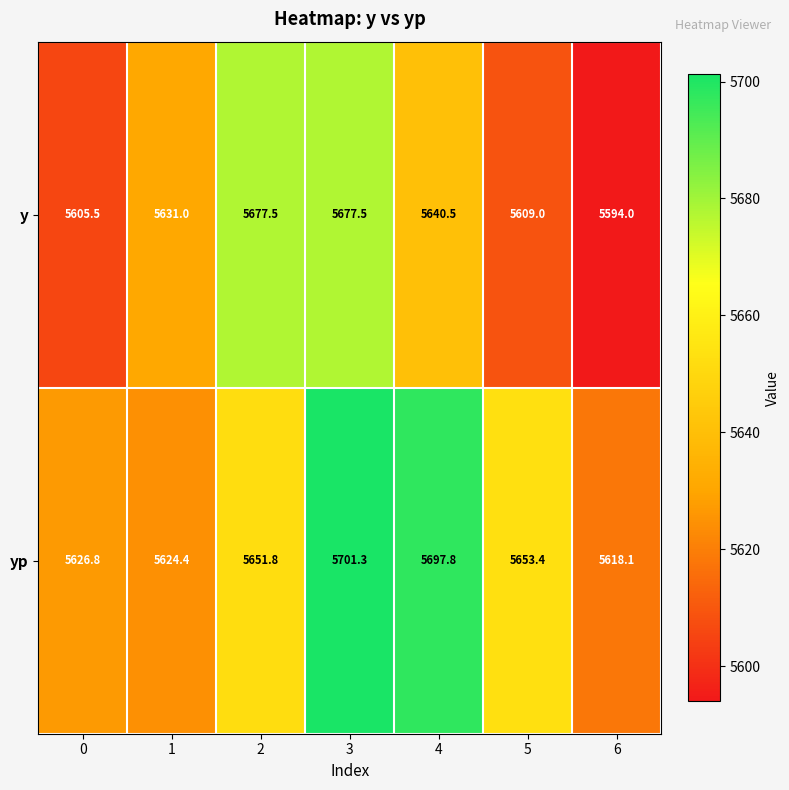

List the series in order of their peak value, lowest first.

y, yp